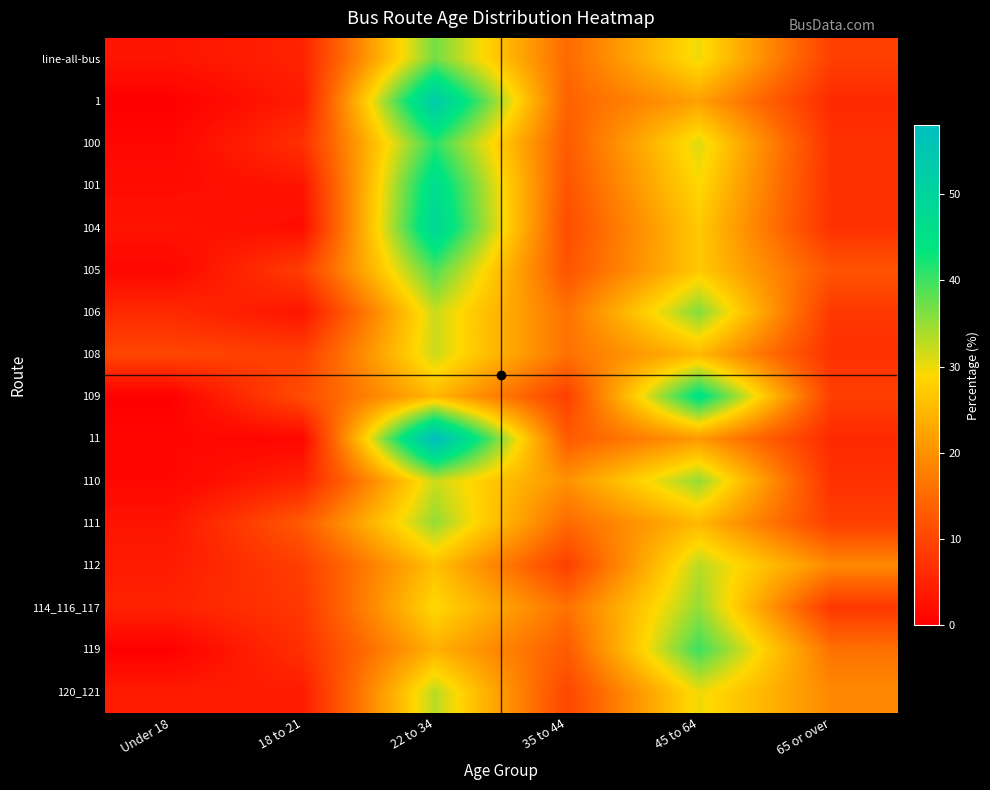

At which category is the sum across all series the highest?

22 to 34